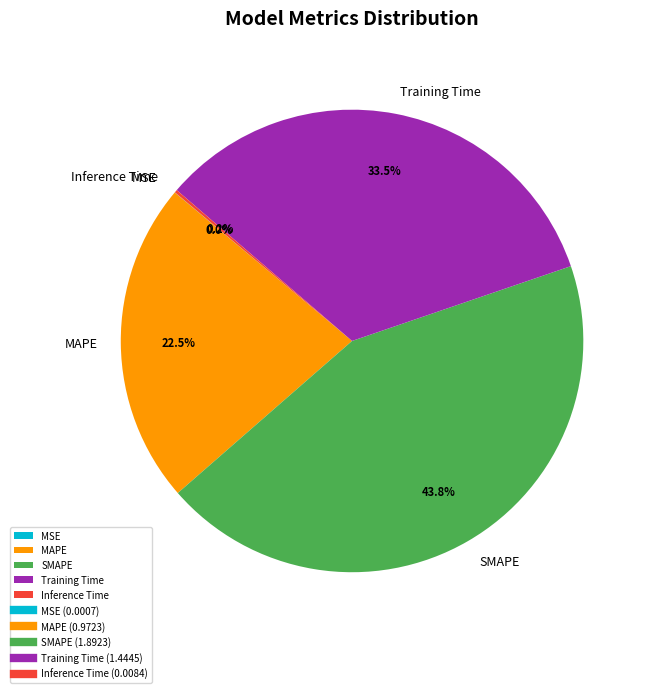

Is MAPE the majority of the pie?

No